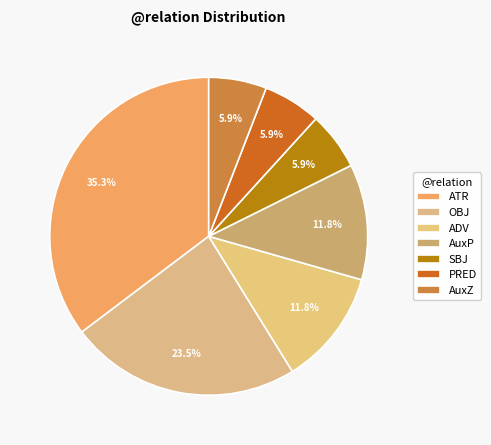

Count the number of slices in the pie.

7